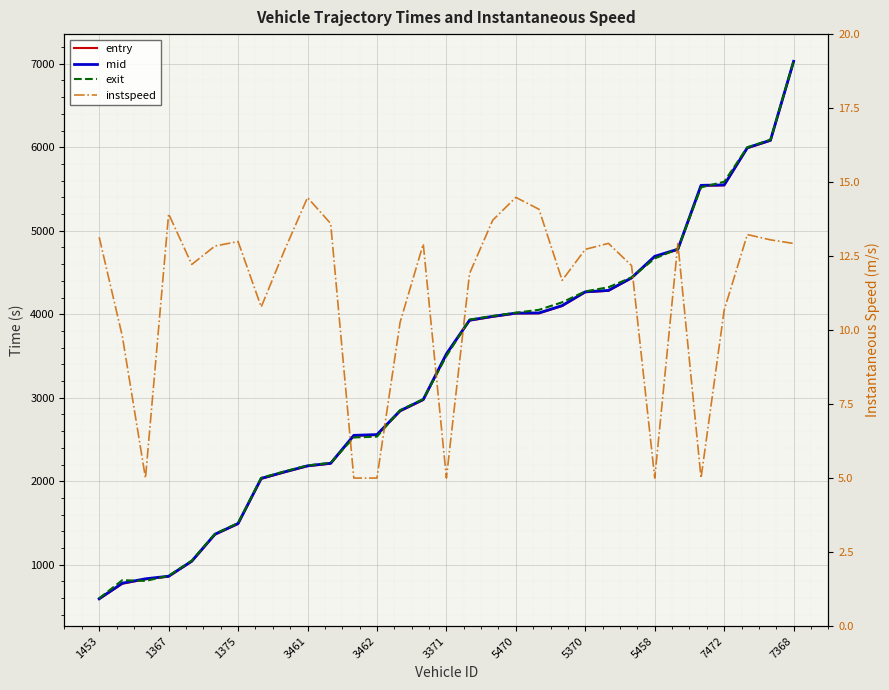

Where does the exit series first go above 3499?

3371